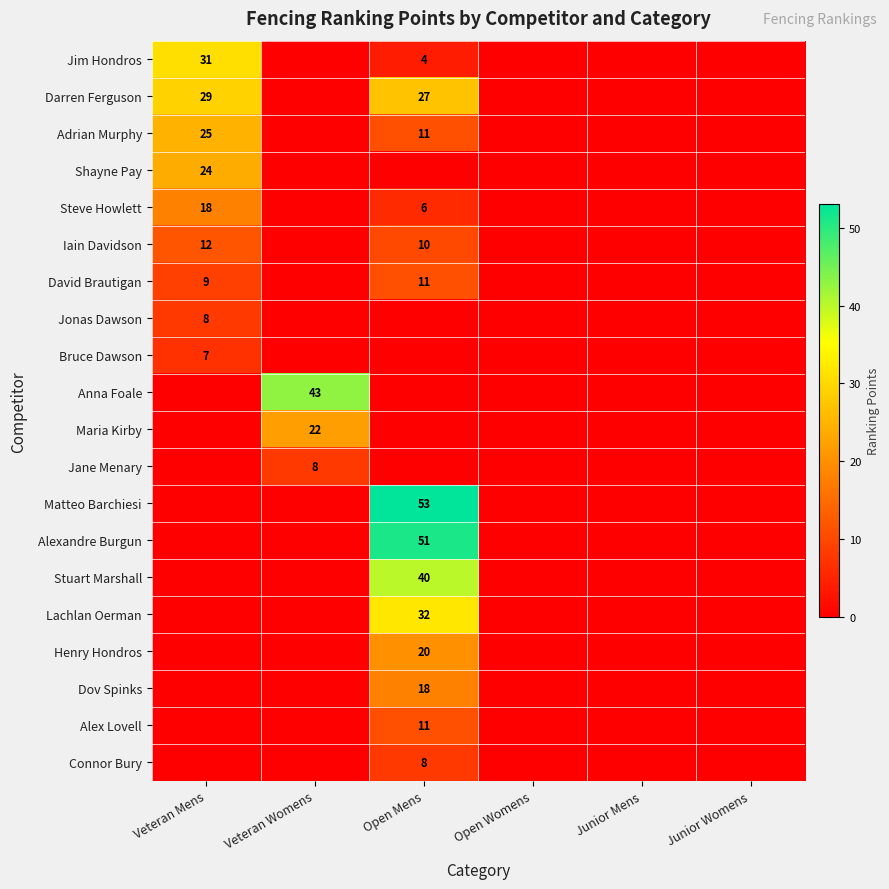

Between Veteran Mens and Junior Womens, which is larger?

Veteran Mens